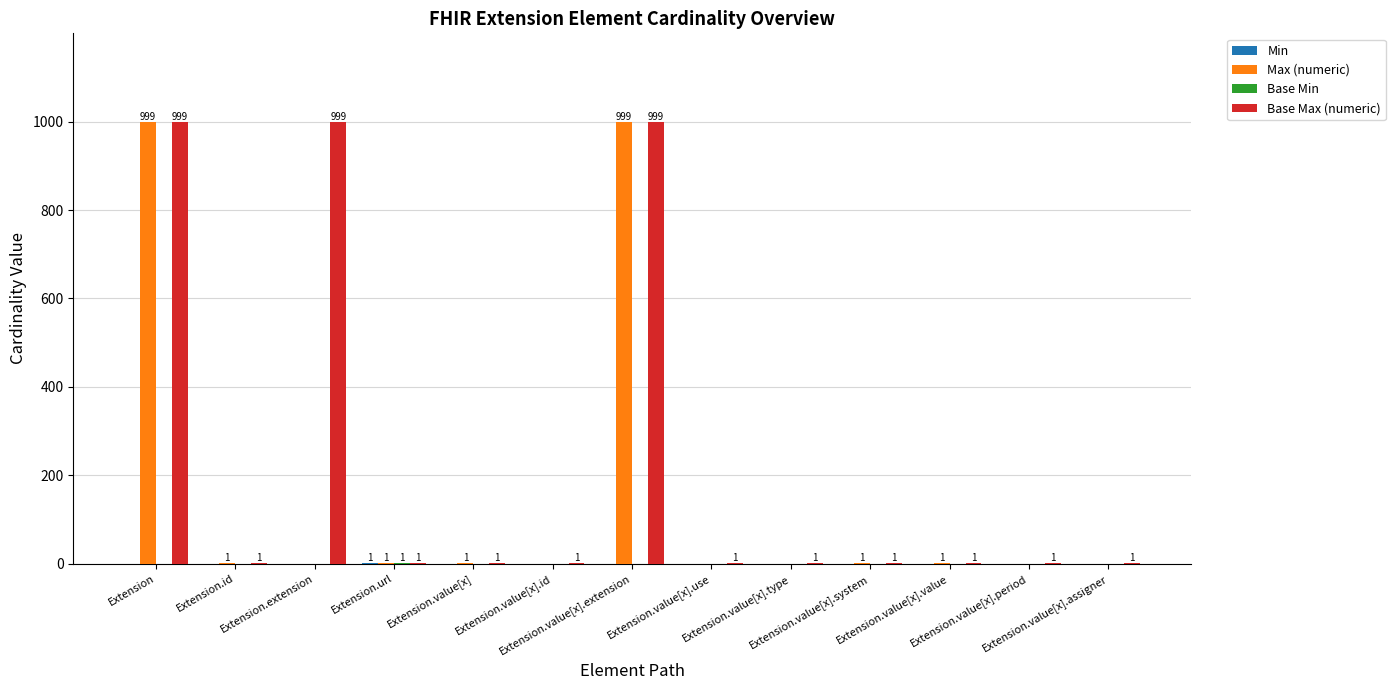

What is the greatest value displayed?

999